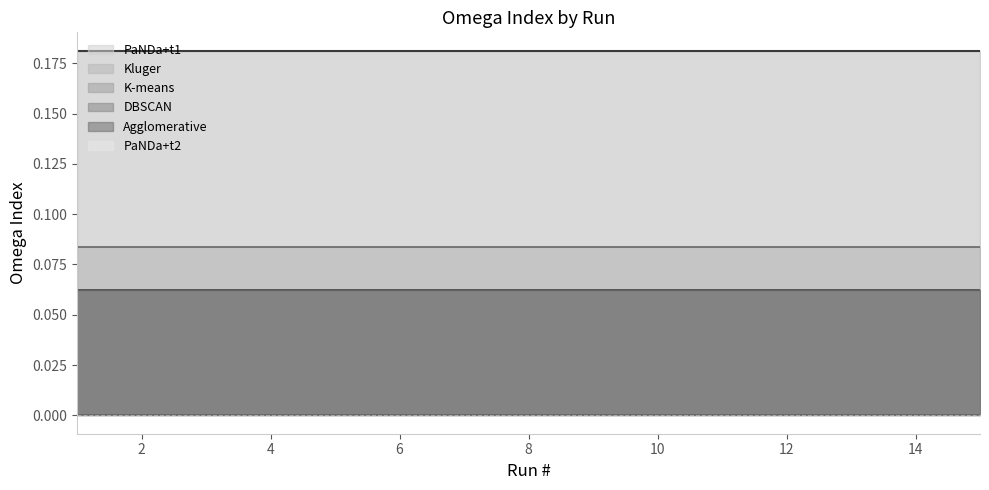

Reading right to left, transcribe all the data shown in this chart.

Kluger: 0.1	0.1	0.1	0.1	0.1	0.1	0.1	0.1	0.1	0.1	0.1	0.1	0.1	0.1	0.1
K-means: 0.1	0.1	0.1	0.1	0.1	0.1	0.1	0.1	0.1	0.1	0.1	0.1	0.1	0.1	0.1
DBSCAN: 0.1	0.1	0.1	0.1	0.1	0.1	0.1	0.1	0.1	0.1	0.1	0.1	0.1	0.1	0.1
Agglomerative: 0.1	0.1	0.1	0.1	0.1	0.1	0.1	0.1	0.1	0.1	0.1	0.1	0.1	0.1	0.1
PaNDa+t1: 0.2	0.2	0.2	0.2	0.2	0.2	0.2	0.2	0.2	0.2	0.2	0.2	0.2	0.2	0.2
PaNDa+t2: 0.0	0.0	0.0	0.0	0.0	0.0	0.0	0.0	0.0	0.0	0.0	0.0	0.0	0.0	0.0